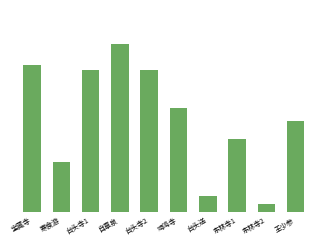

Rank the categories by value from highest to lowest.

自章泉, 宝藏寺, 台头寺1, 台头寺2, 鸡鸣寺, 王少参, 东林寺1, 寒食游, 台头送, 东林寺2